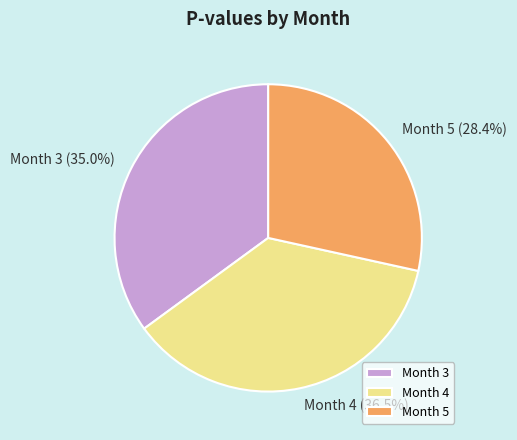

To the nearest percent, what is the difference between the largest and smallest slice percentages?

8%